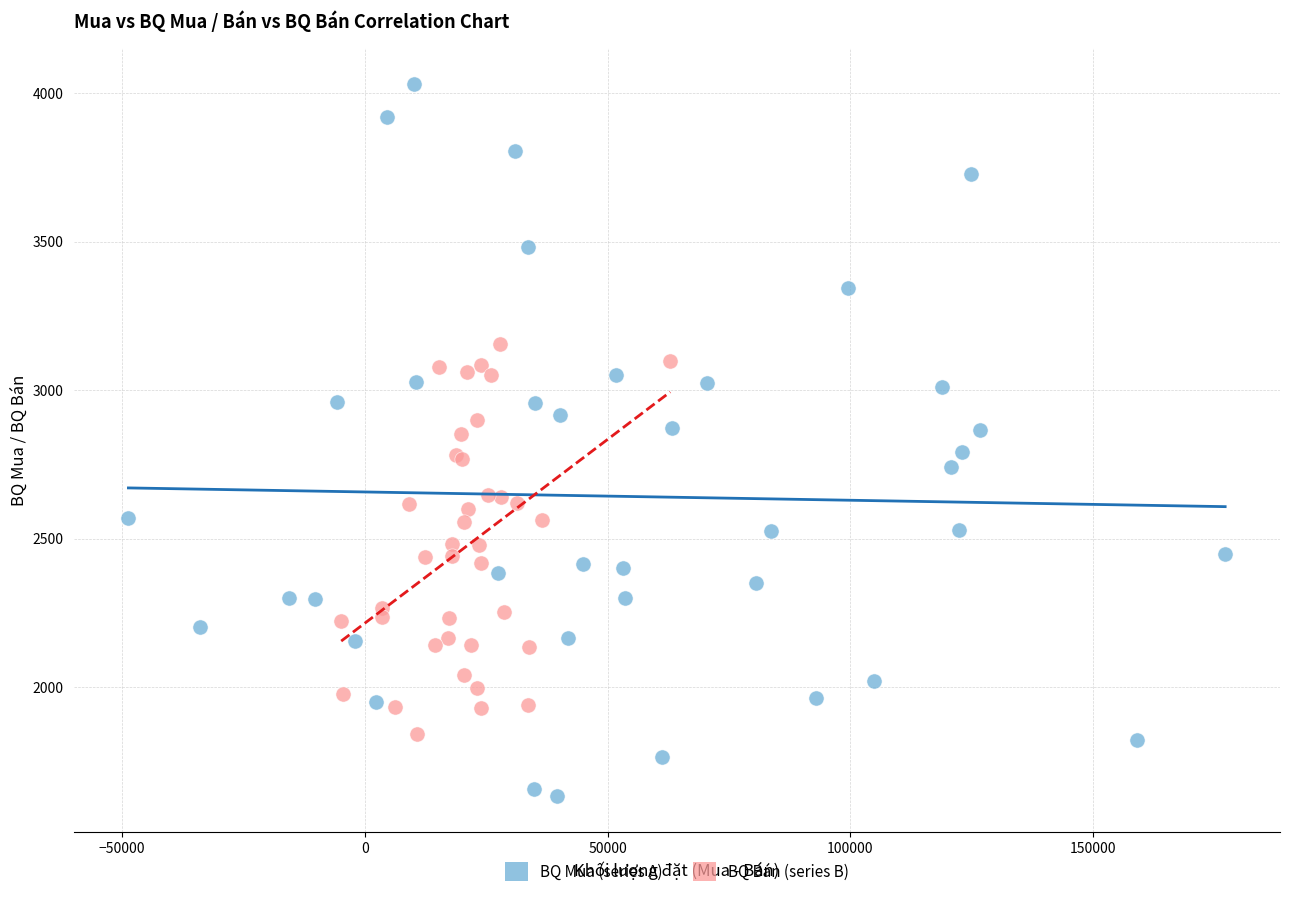

What are all the series names shown in the legend?

BQ Mua (series A), BQ Bán (series B)